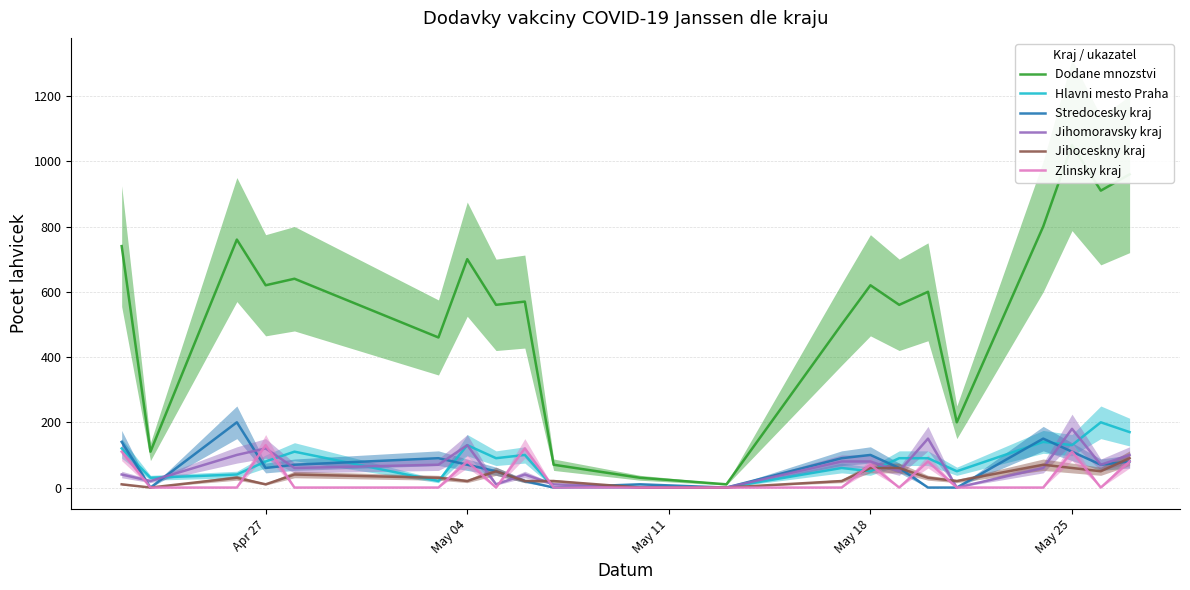

True or false: Jihomoravsky kraj has more than 2 points higher than both neighbors.

True